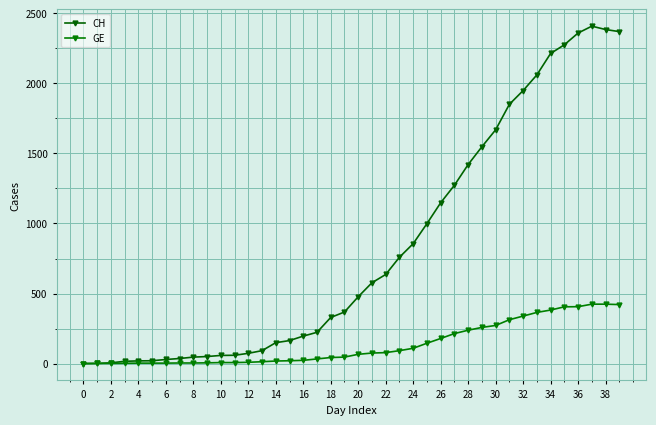

Does the chart have visible grid lines?

Yes